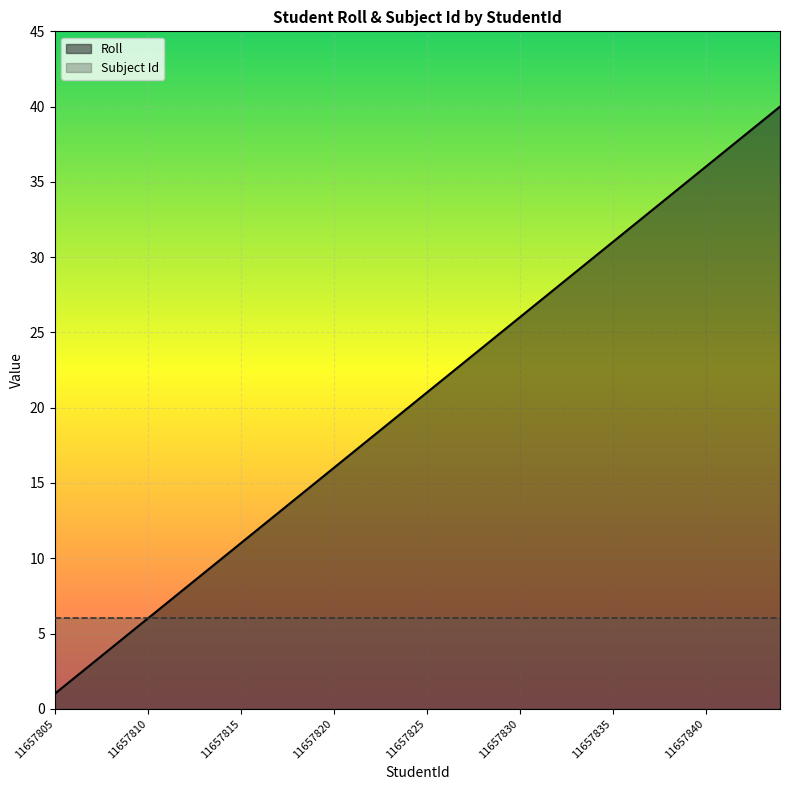

What are all the series names shown in the legend?

Roll, Subject Id